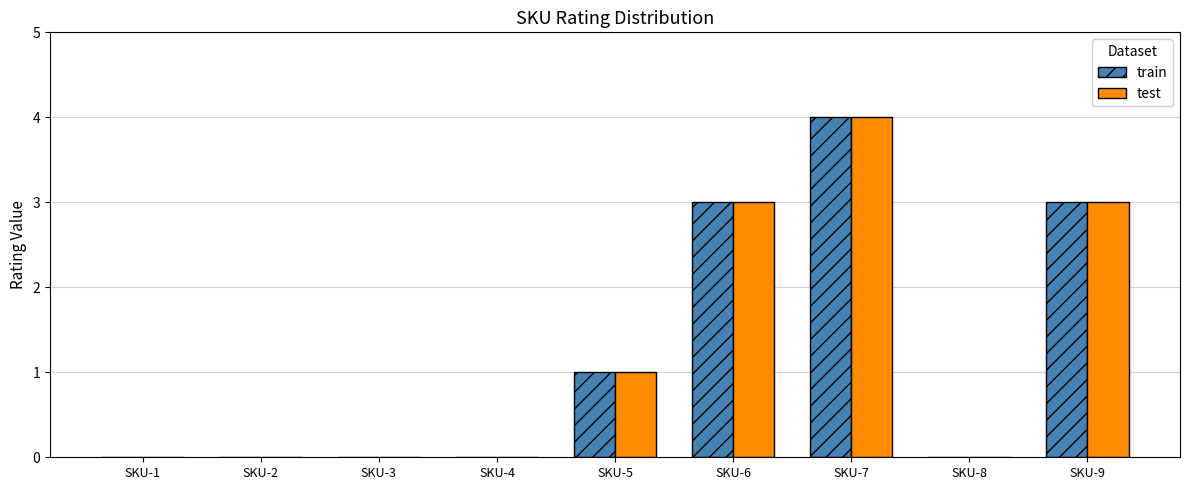

What are all the series names shown in the legend?

train, test